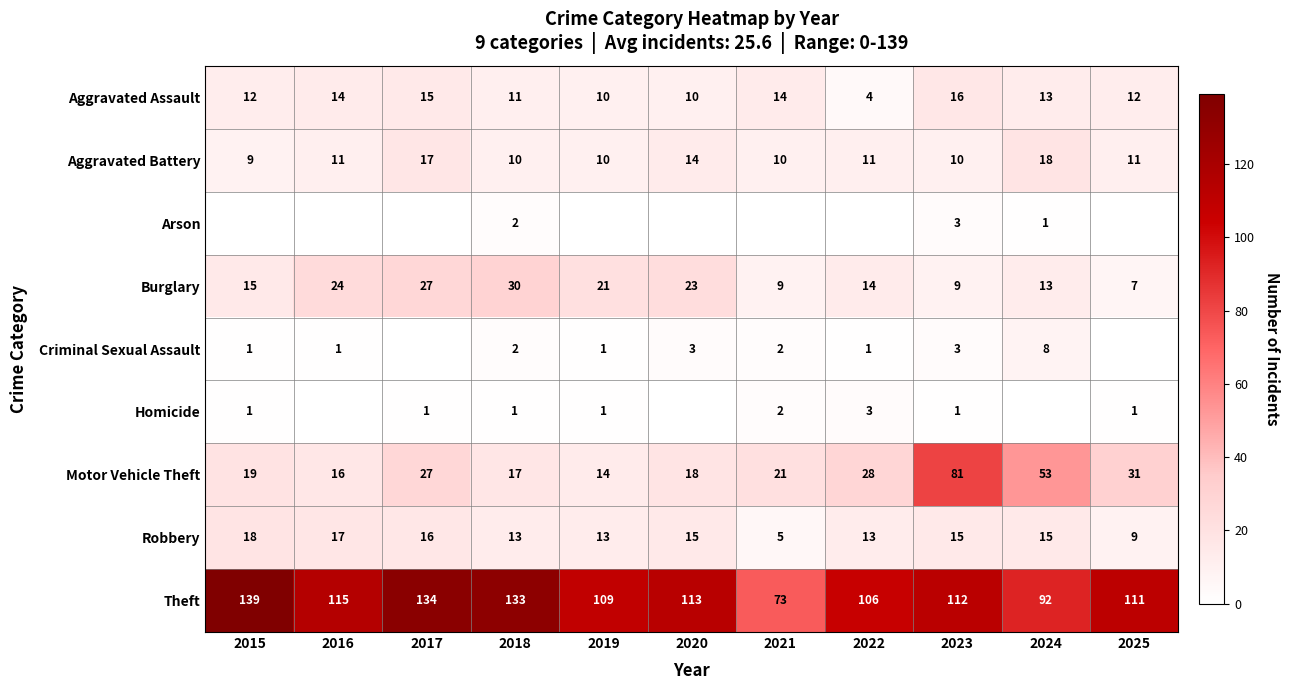

True or false: Aggravated Battery has a value of 4 at 2015.

False